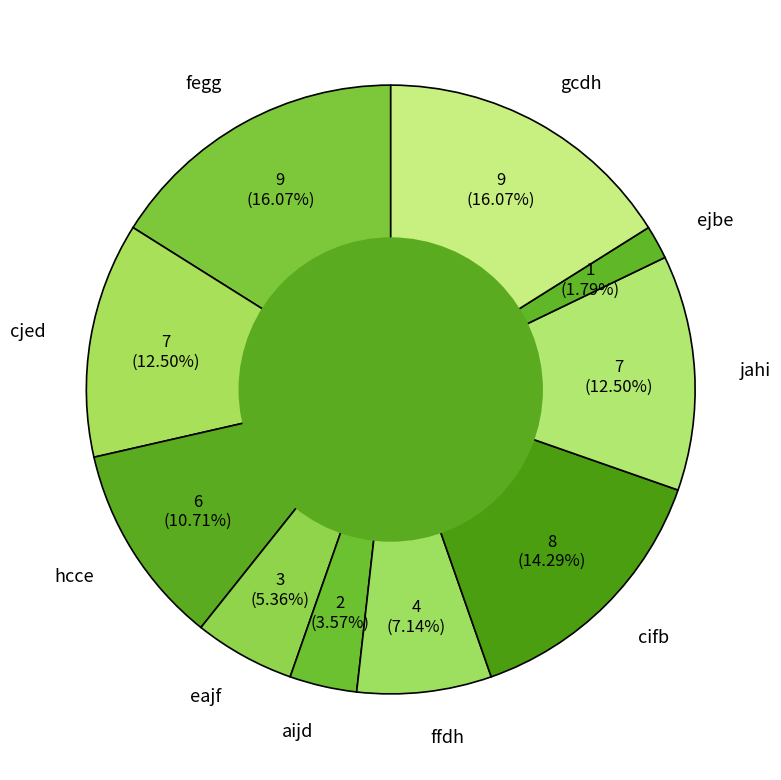

Between ffdh and cifb, which is larger?

cifb